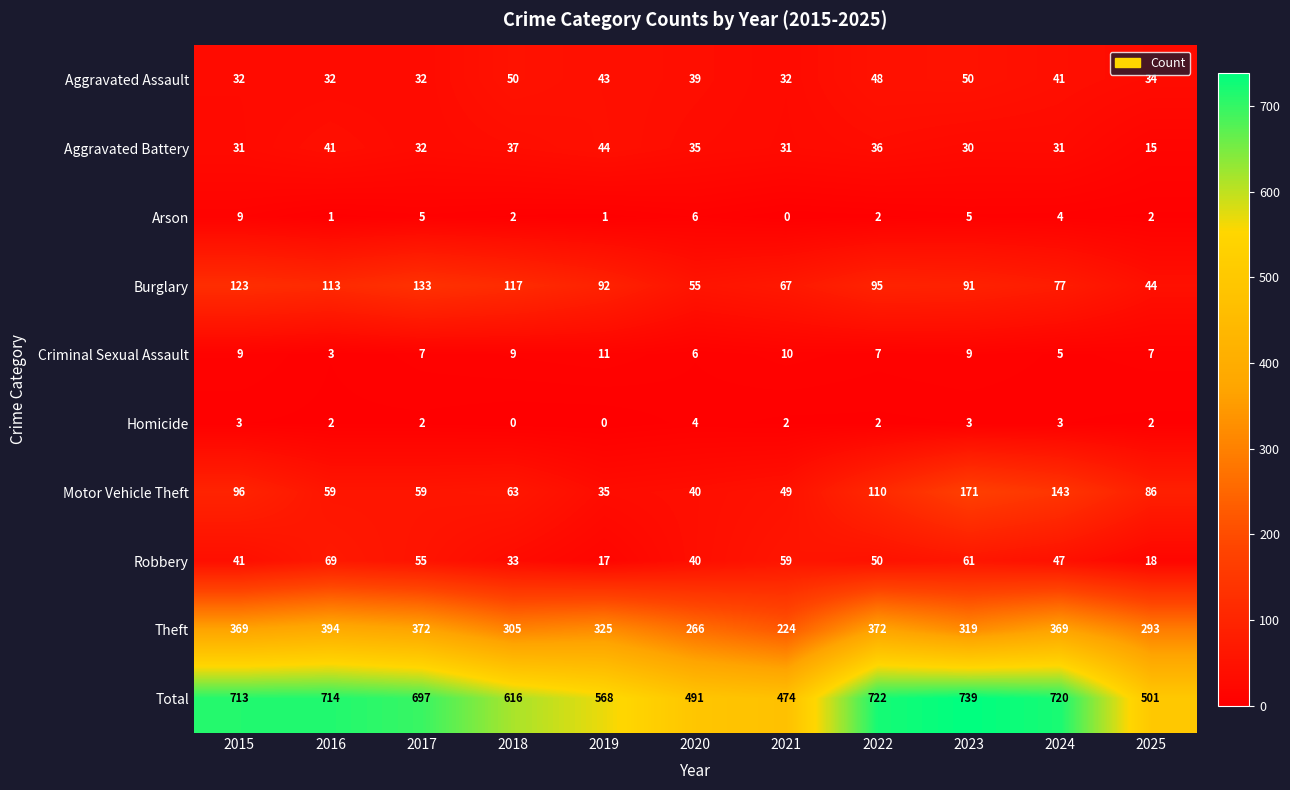

Which category has the highest value in the Burglary series?

2017